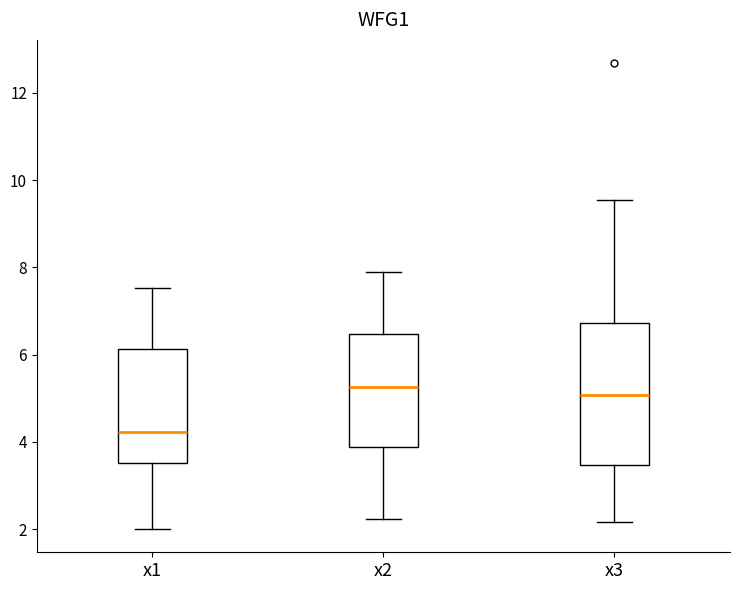

Where does the lower whisker of the box for x3 end on the y-axis? The values are not printed on the chart, so give them approximately, as read against the axis.

2.2